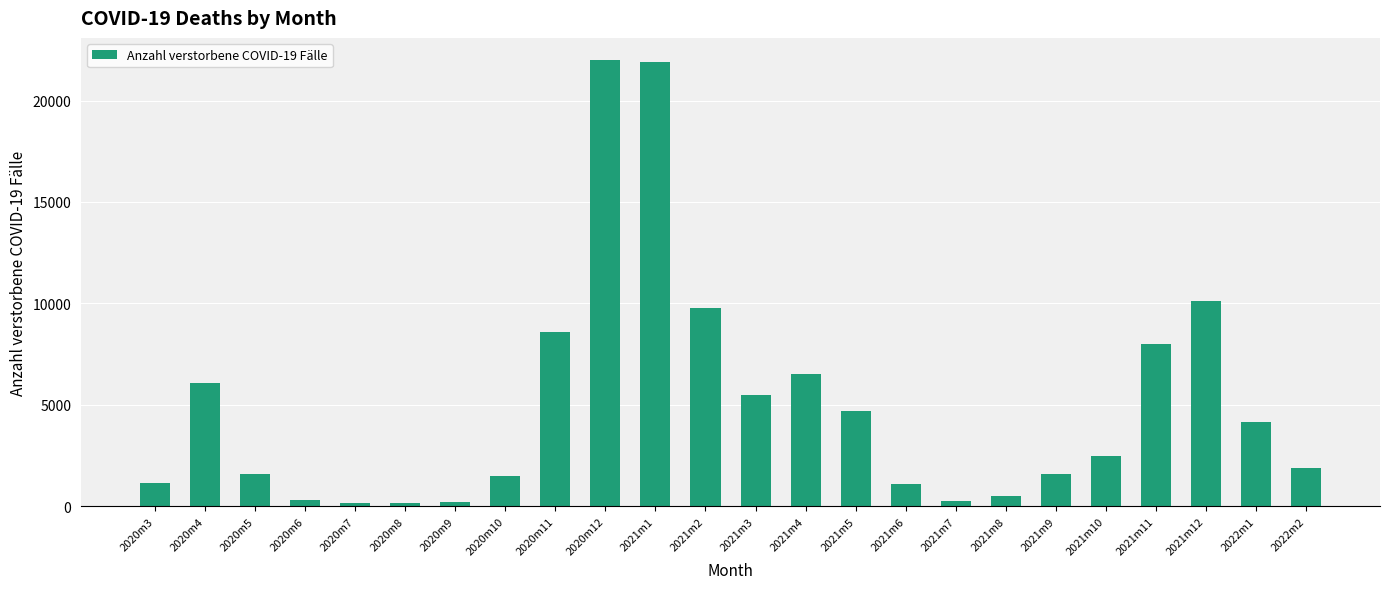

What position from the left is 2021m7?

17